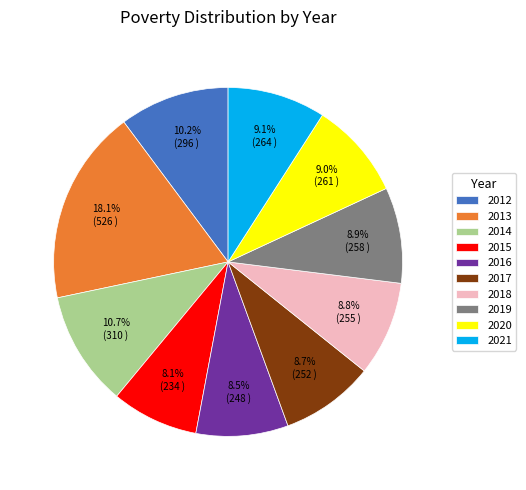

To the nearest percent, what is the difference between the largest and smallest slice percentages?

10%